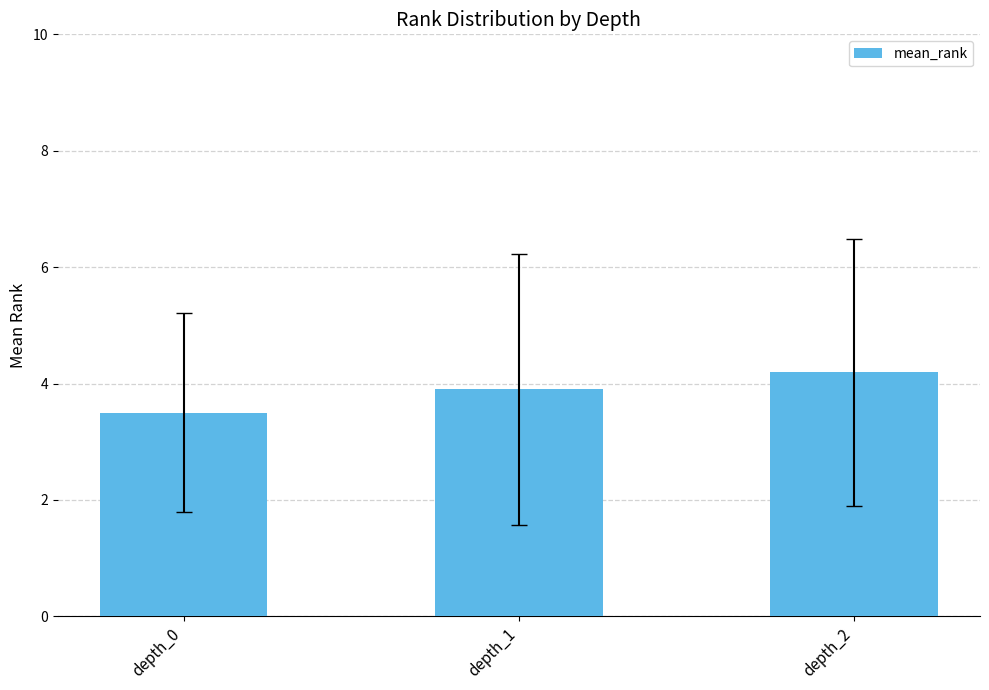

Rank the categories by value from lowest to highest.

depth_0, depth_1, depth_2